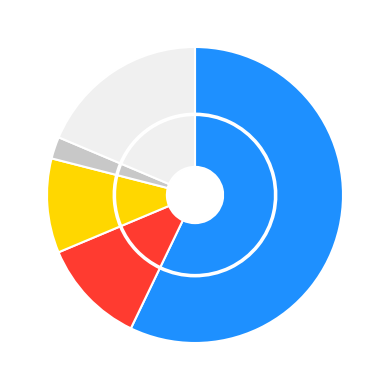

What percentage is the 23 slice, to the nearest percent?

3%